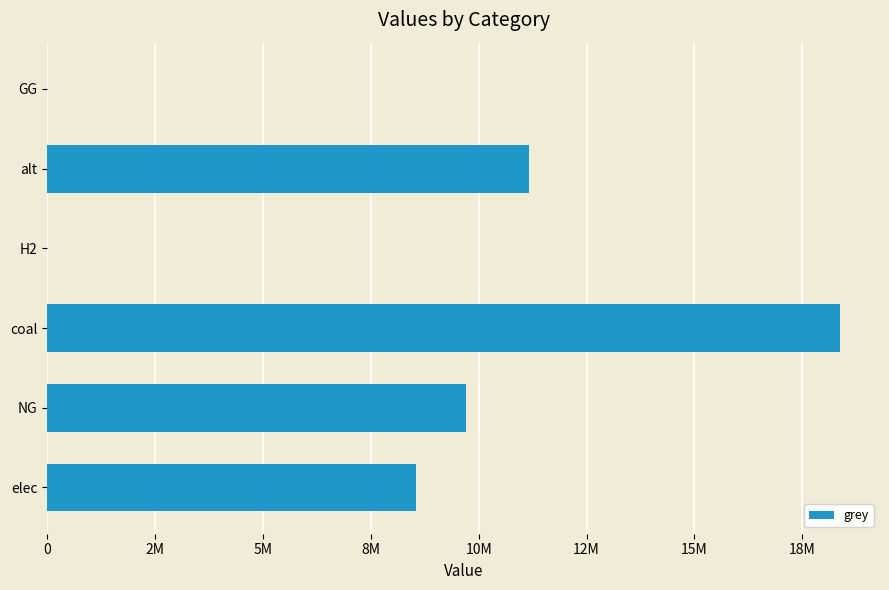

What is the difference between the second highest and minimum values?

11172842.9